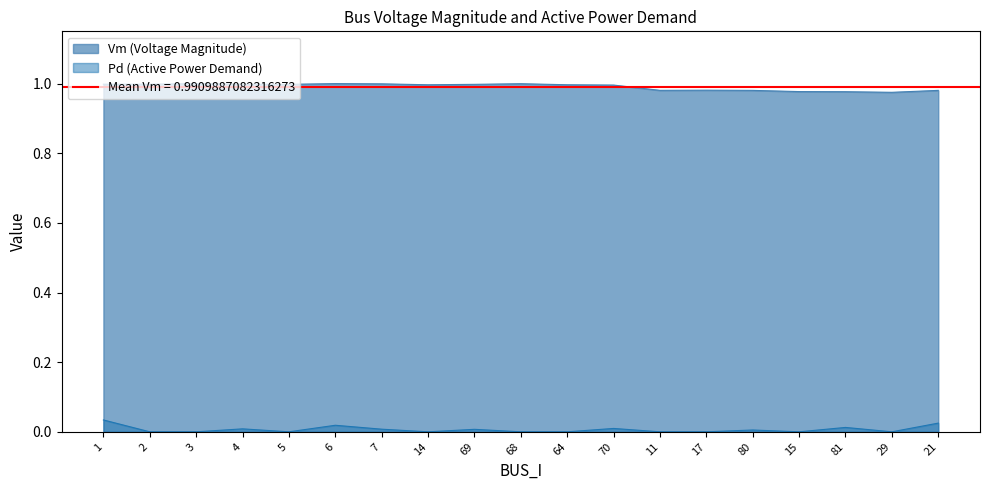

True or false: Pd and Vm intersect in this chart.

False